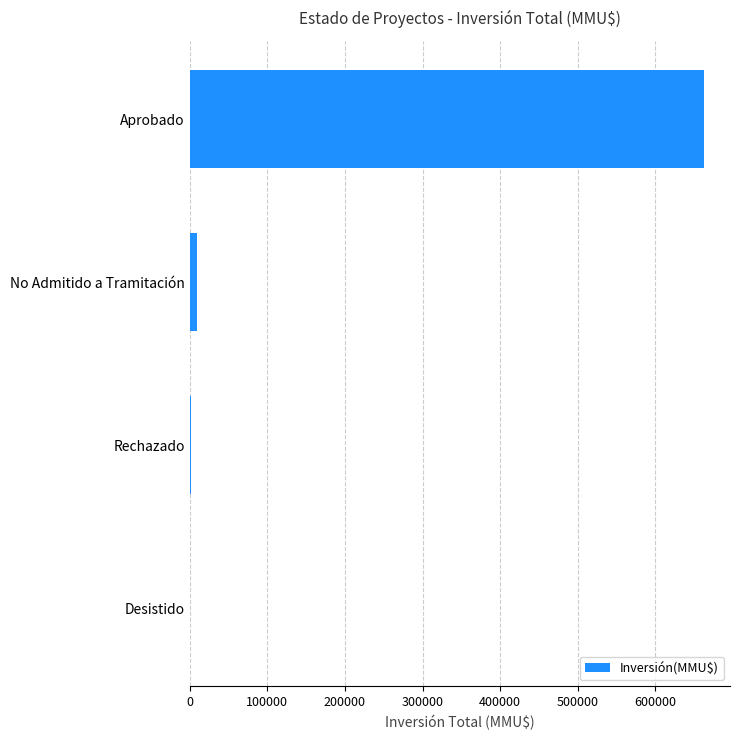

The value at Aprobado is 663100. True or false?

True